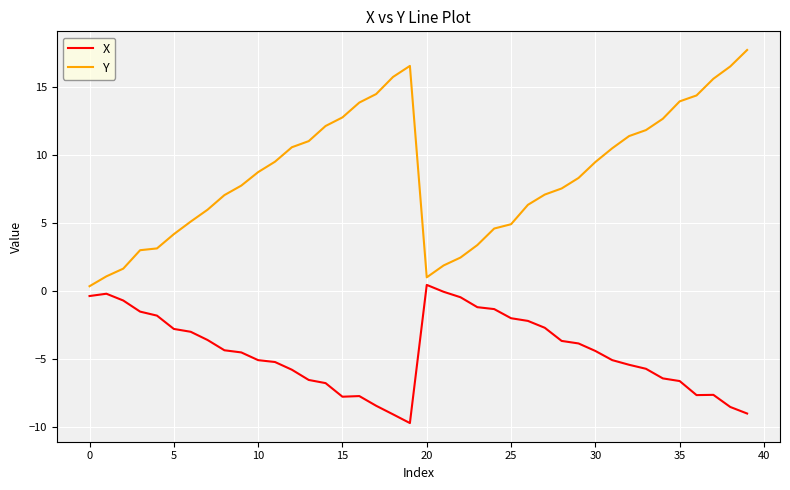

How many values in the X series exceed -4?

18